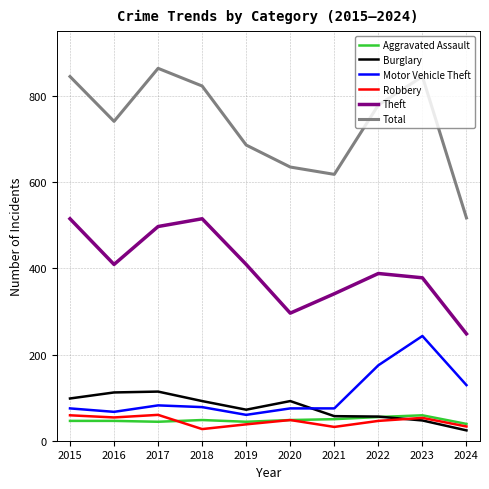

What is the highest value of the Total series?

864